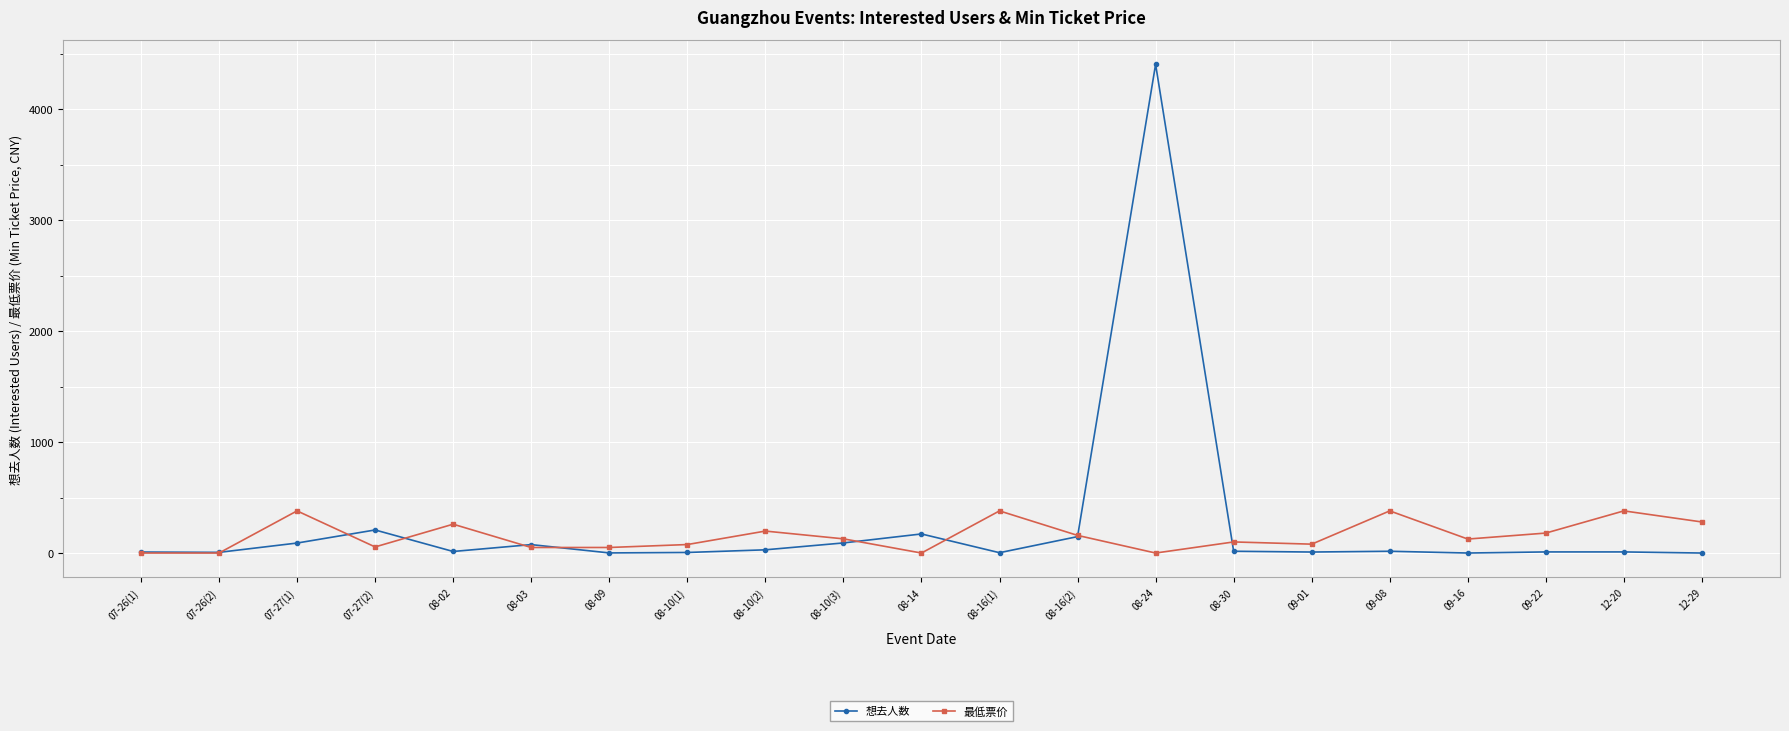

Which series has the largest range (max minus min)?

想去人数